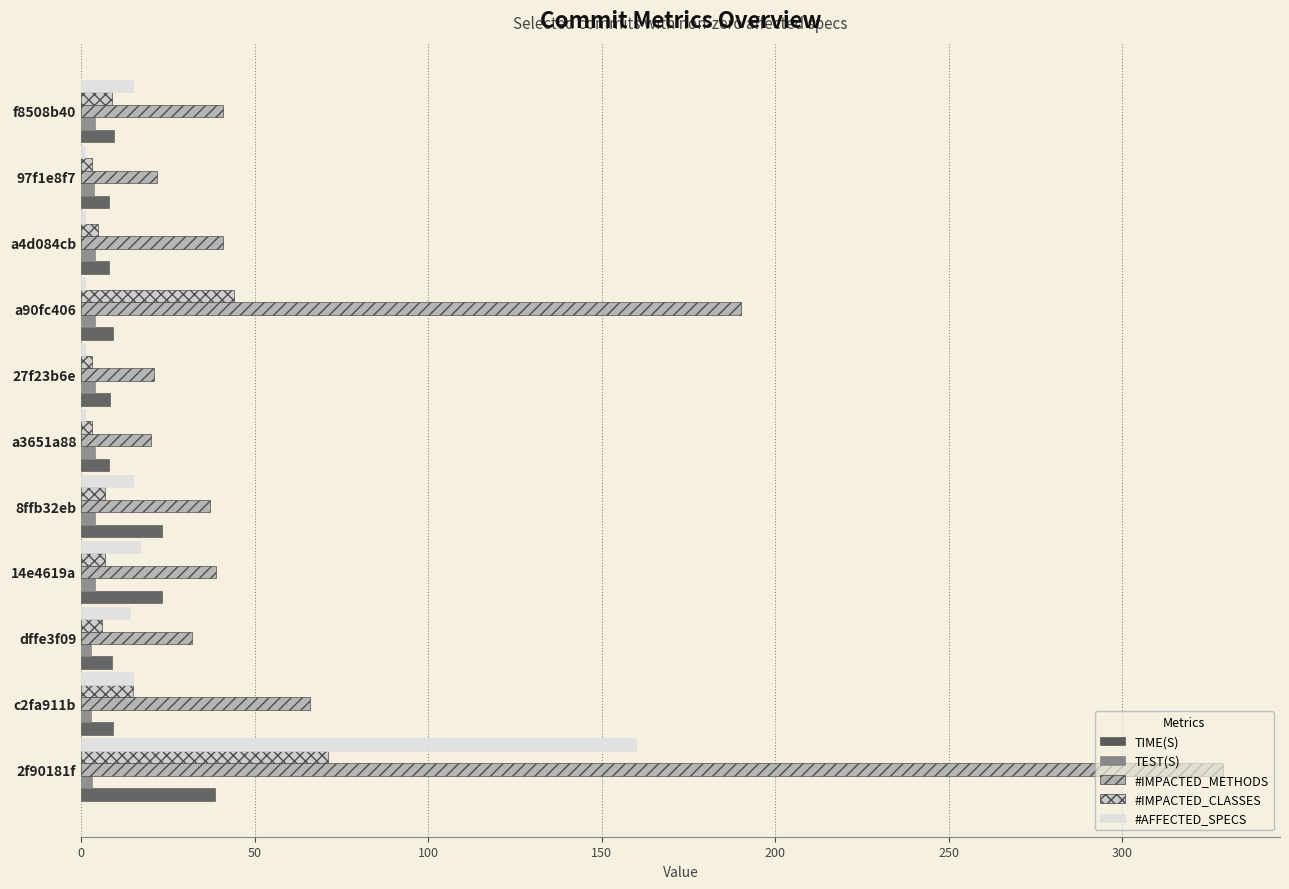

Count the number of data series in this chart.

5